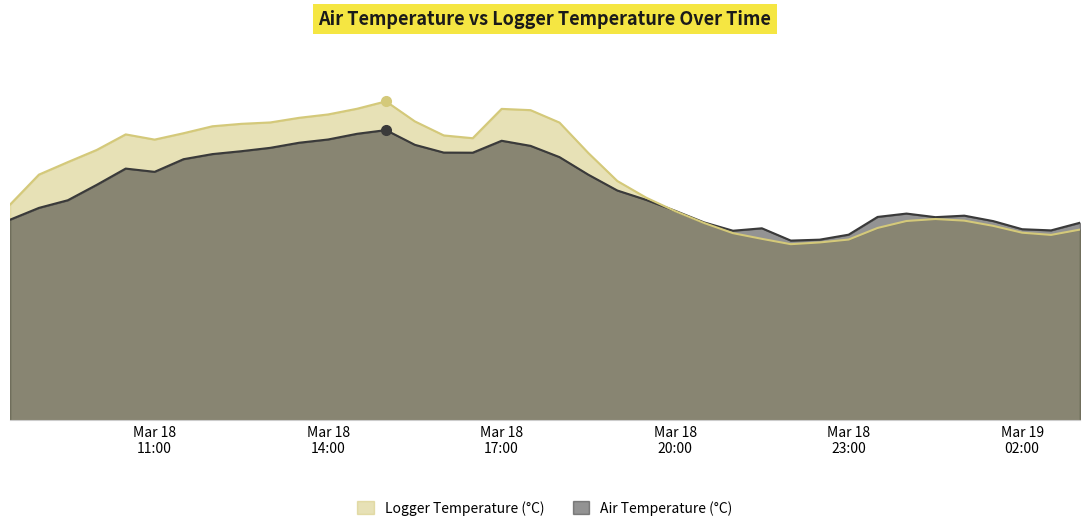

What is the difference between the maximum and minimum values in the Logger Temperature (°C) series?

12.3